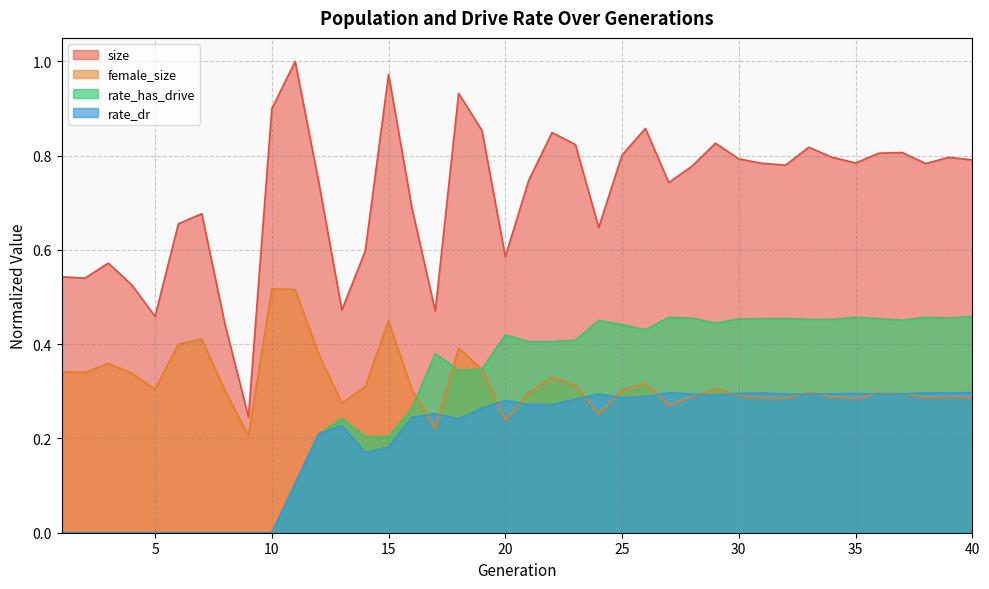

What is the total value across all series at 11?

1.7